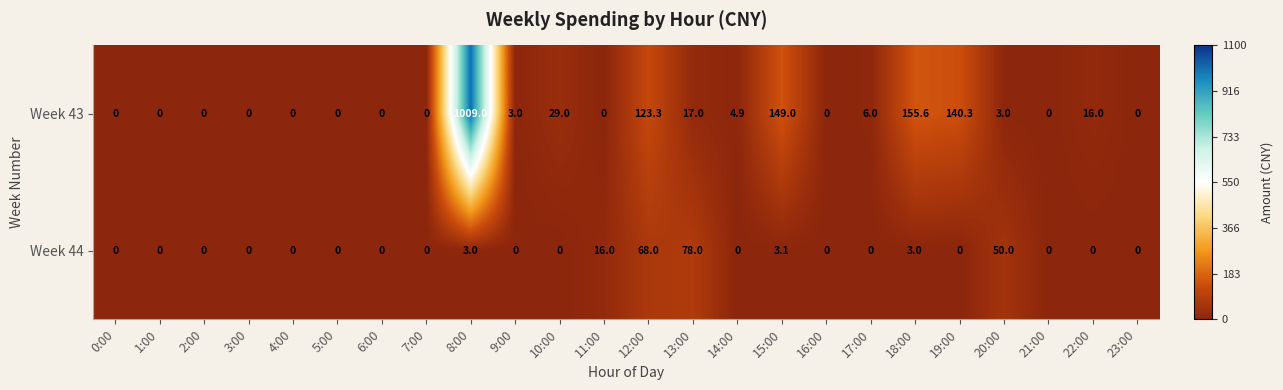

What is the difference between the second highest and minimum values in the Week 44 series?

68.0